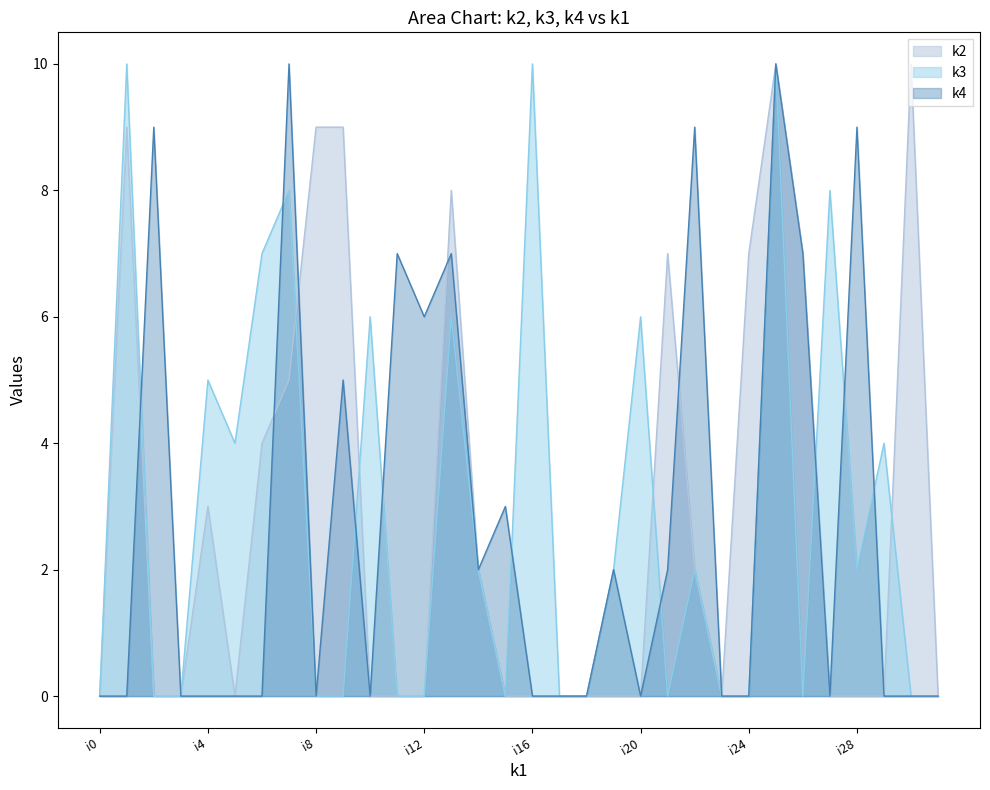

True or false: k4 has more than 1 points higher than both neighbors.

True